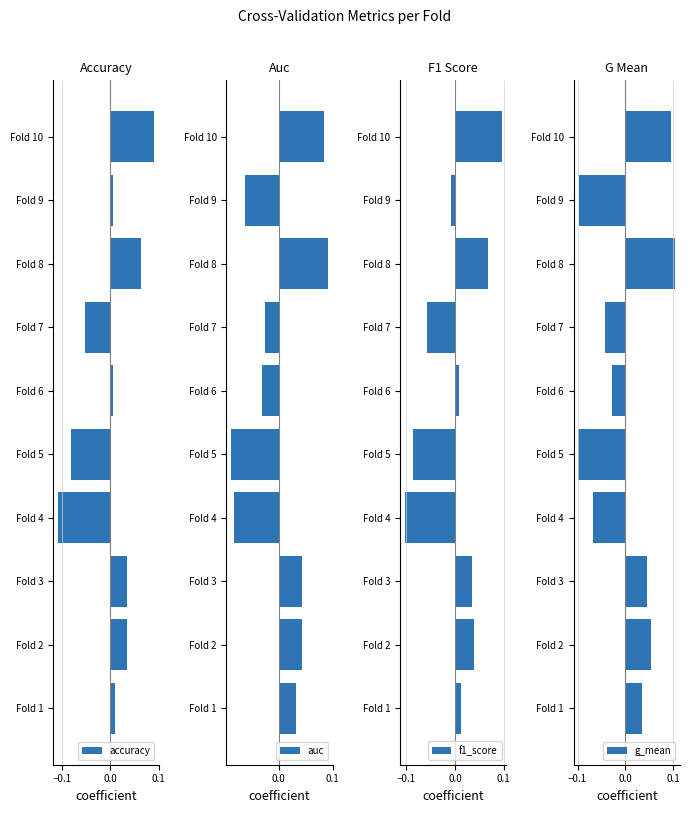

How many auc values are between 0 and 1?

5